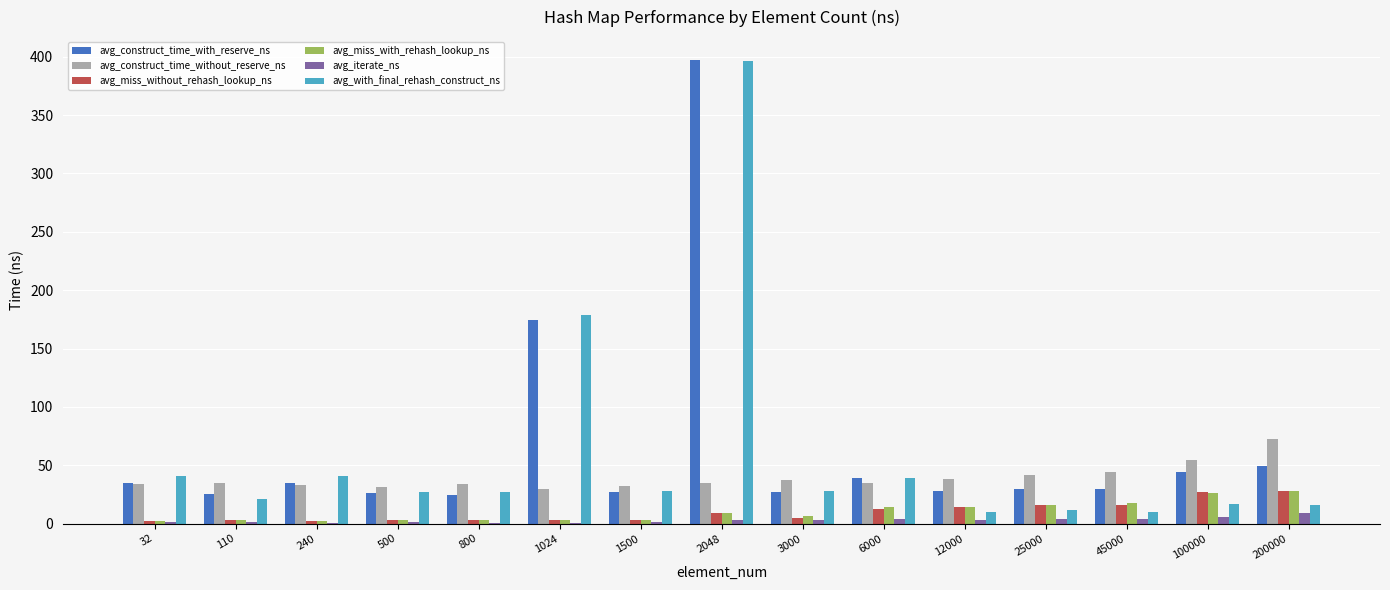

What is the sum of all avg_with_final_rehash_construct_ns values?

891.9